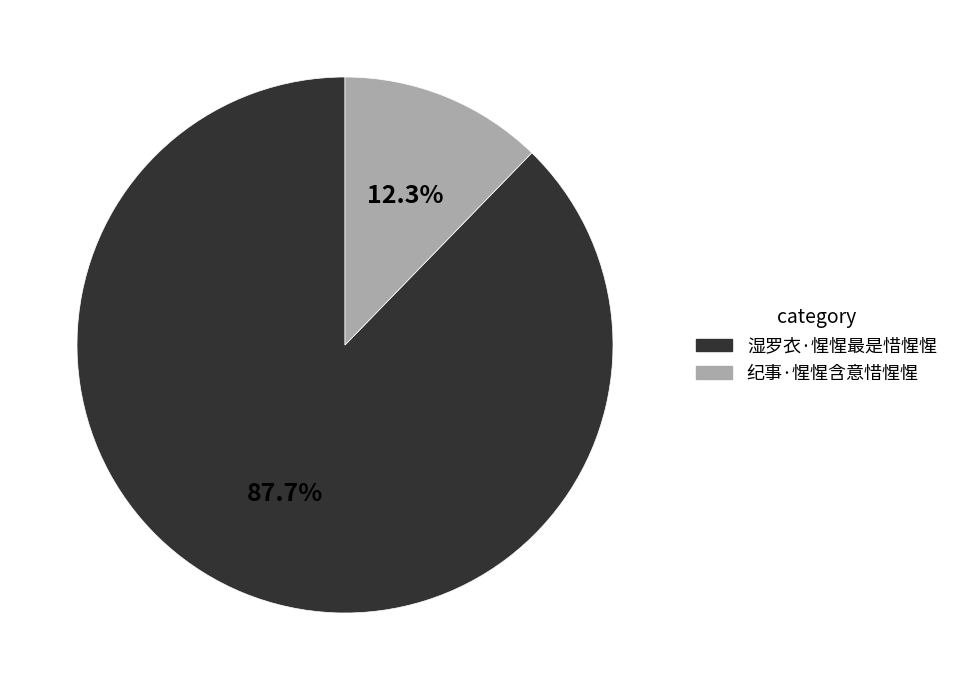

Rank the categories by value from highest to lowest.

湿罗衣·惺惺最是惜惺惺, 纪事·惺惺含意惜惺惺